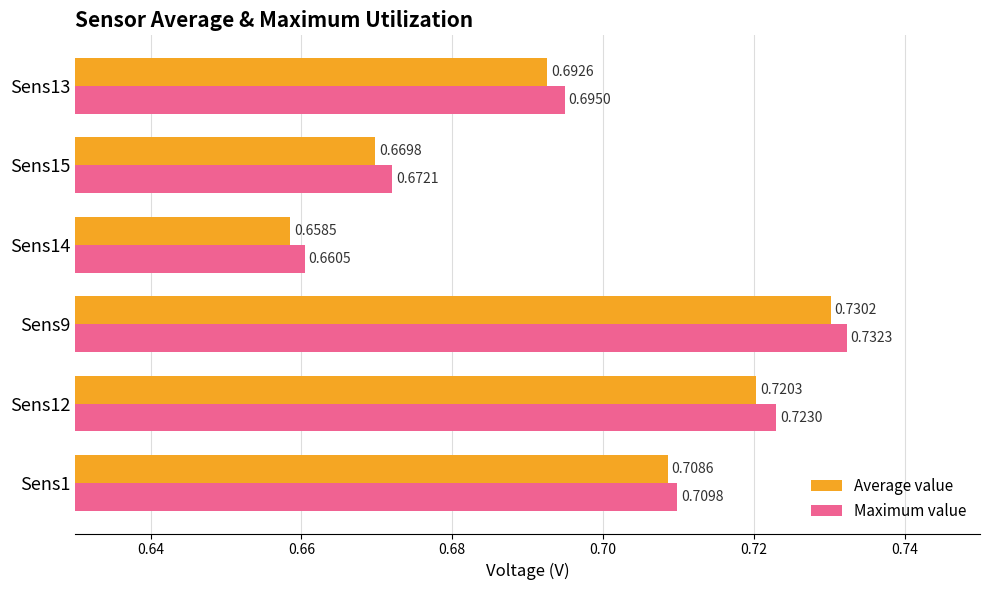

At which label does Average value reach its minimum?

Sens14